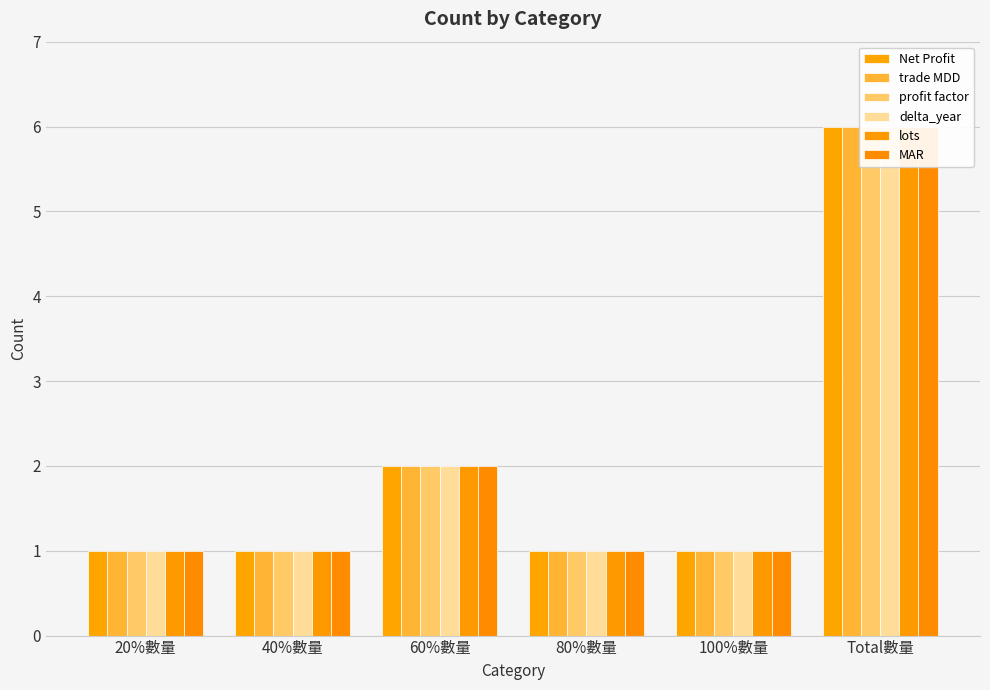

Which series has the largest range (max minus min)?

Net Profit